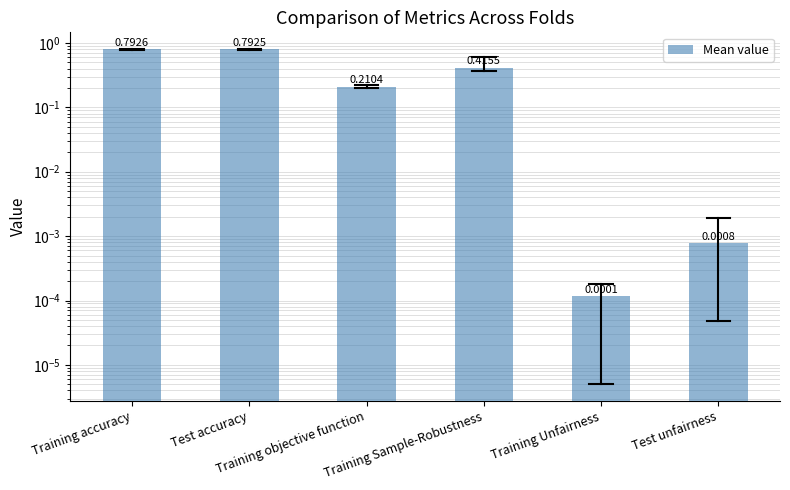

At which category does the chart reach its minimum across all series?

Training Unfairness